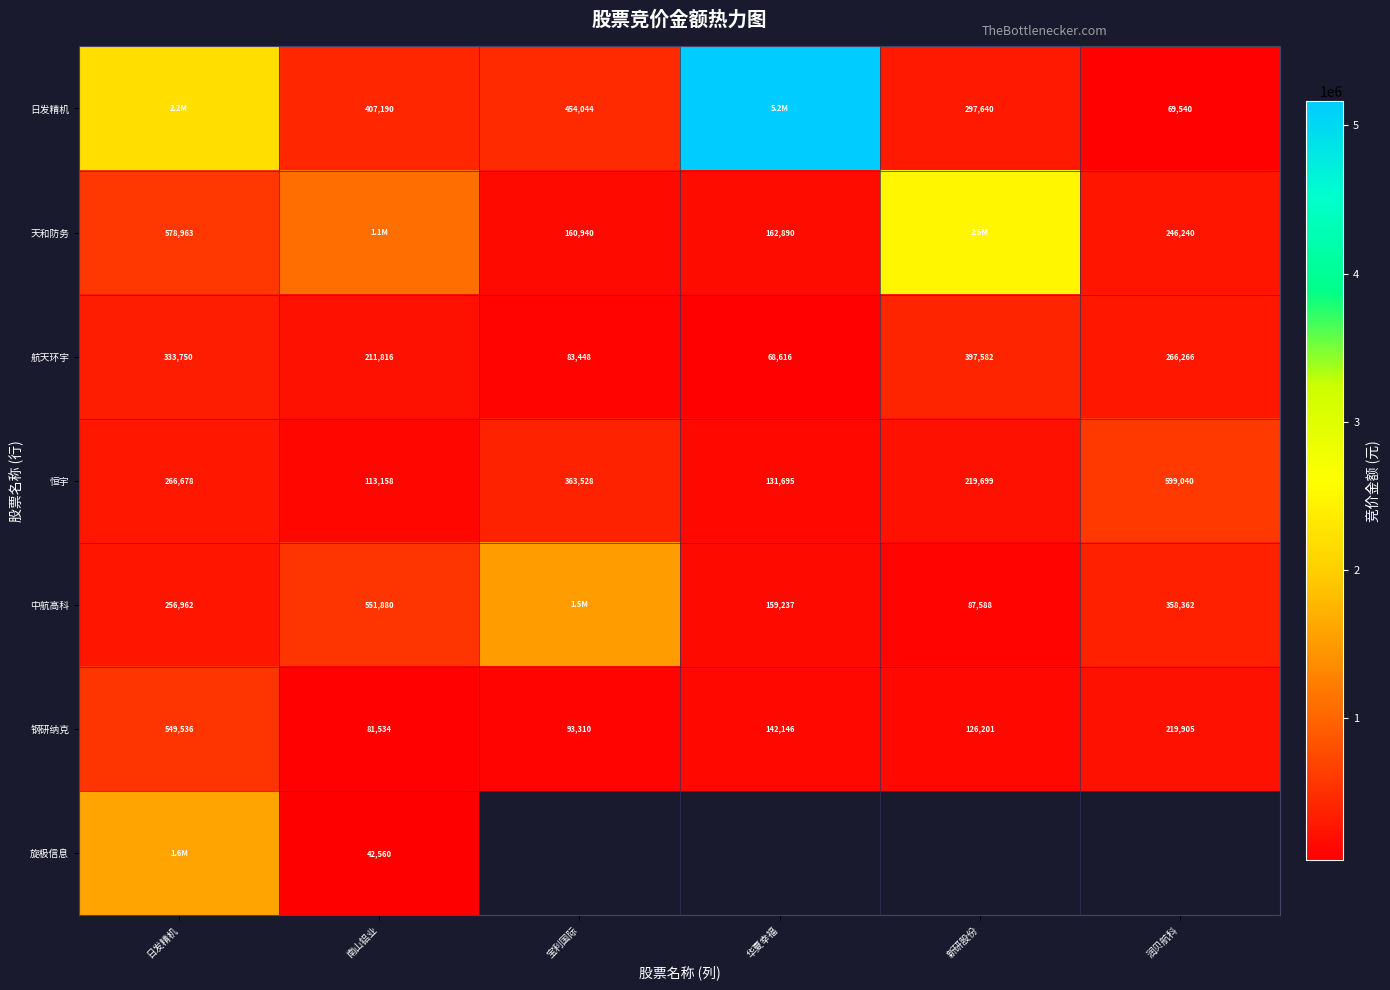

What is the sum of the 中航高科 values at 日发精机 and 华夏幸福?

416199